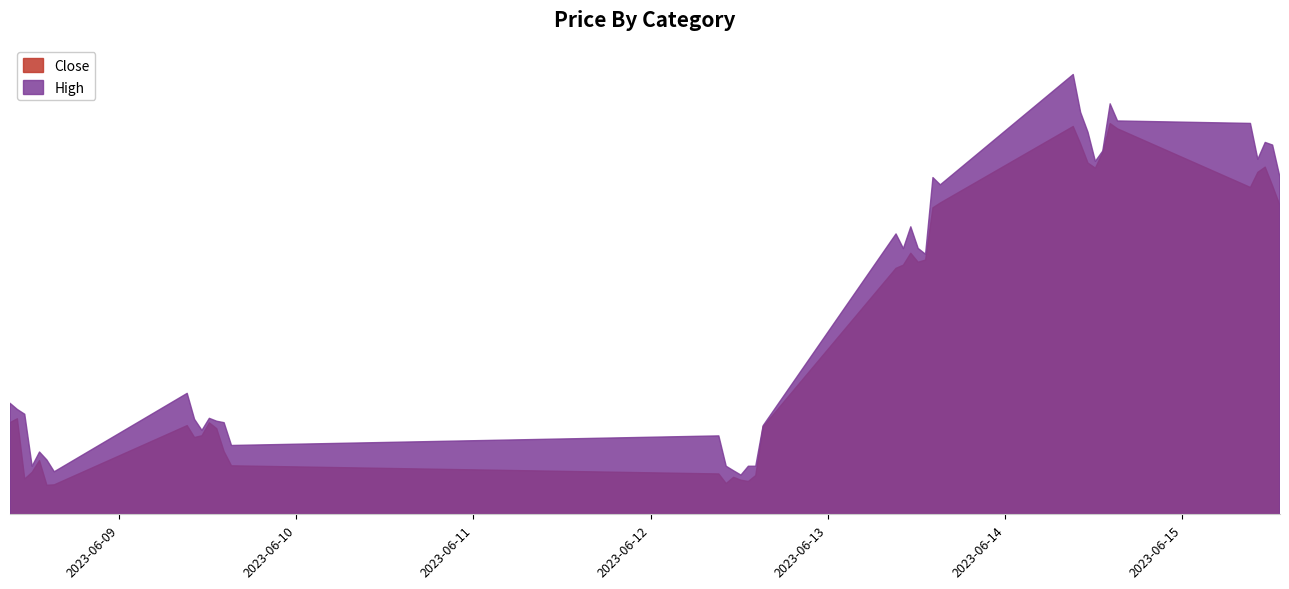

Which label corresponds to the smallest value in the chart?

2023-06-08 14:15